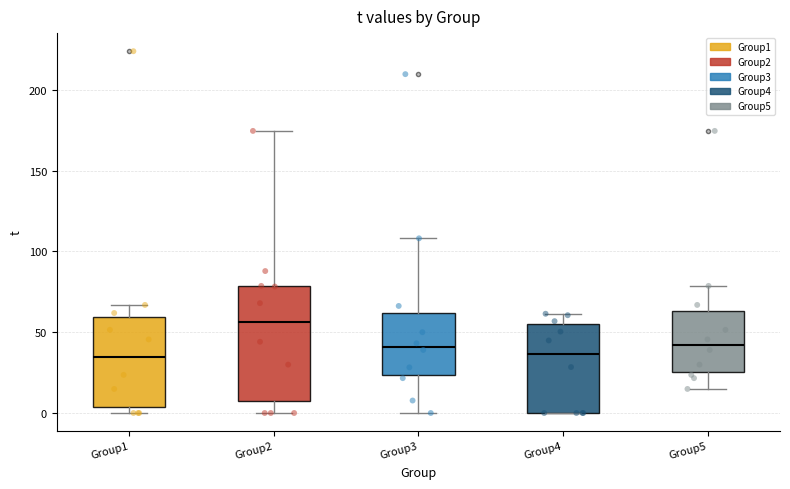

Reading left to right, read every box against the y-axis: the position of its median line, the range the box covers, and the ends of its whiskers. The values are not printed on the chart, so give them approximately, as read against the axis.

Group1: median 35, box 5 to 60, whiskers 0 to 65
Group2: median 55, box 5 to 80, whiskers 0 to 175
Group3: median 40, box 25 to 60, whiskers 0 to 110
Group4: median 35, box 0 to 55, whiskers 0 to 60
Group5: median 40, box 25 to 65, whiskers 15 to 80